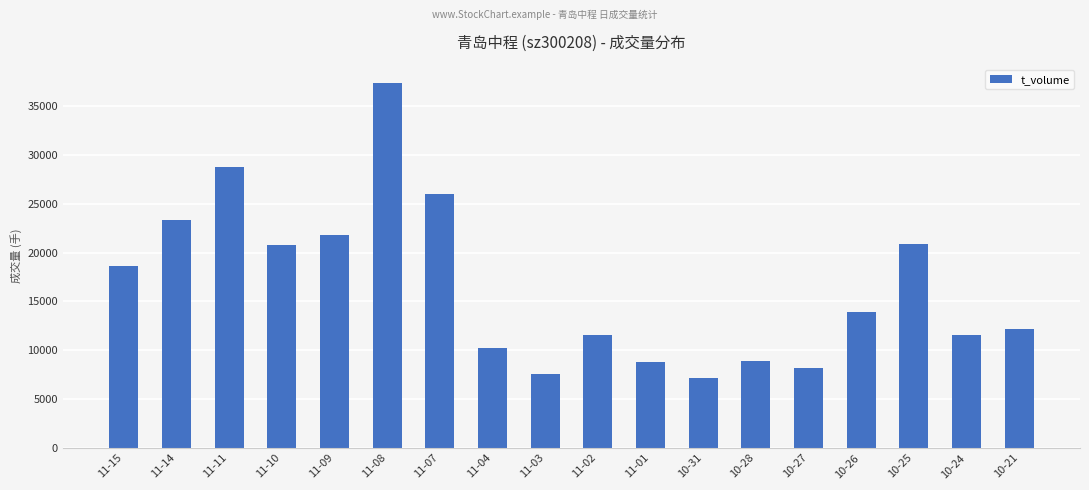

What is the change in value from 10-28 to 10-24?

+2678